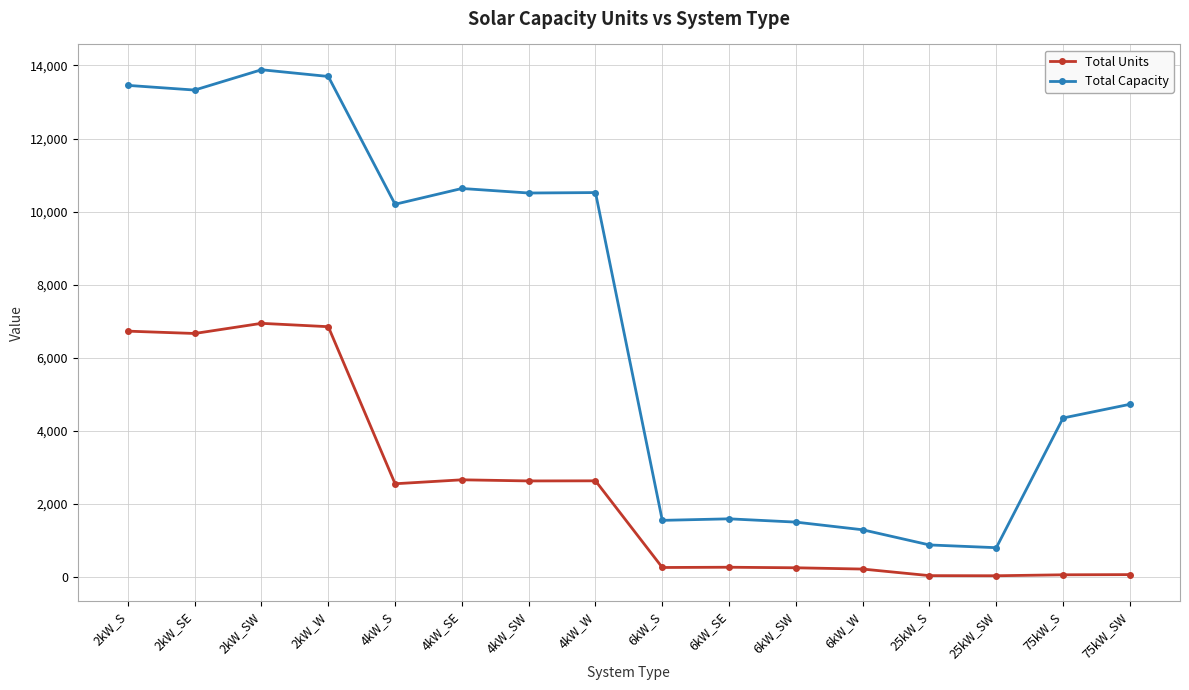

True or false: Total Capacity has a value of 1500 at 6kW_SW.

True